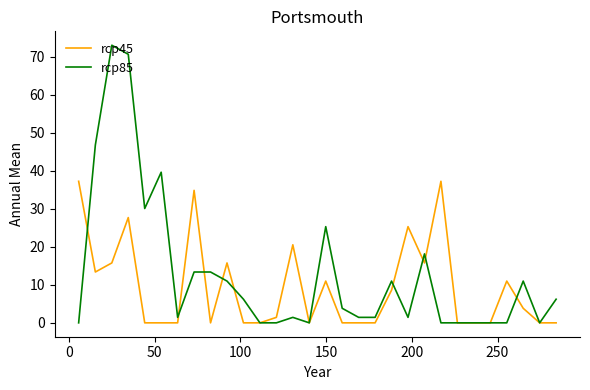

Rank the series by their maximum value, from highest to lowest.

rcp85, rcp45